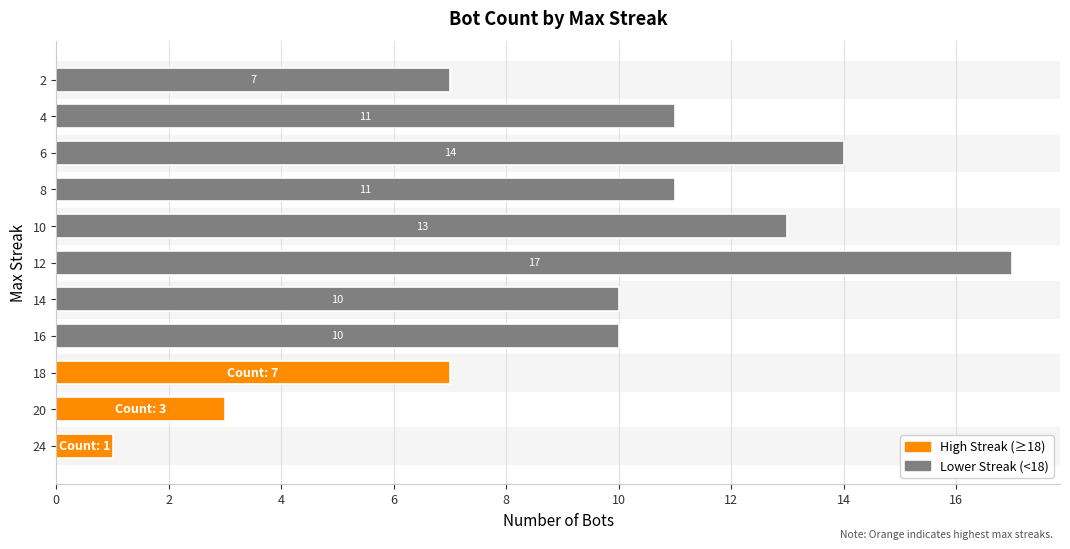

What is the smallest value displayed?

1